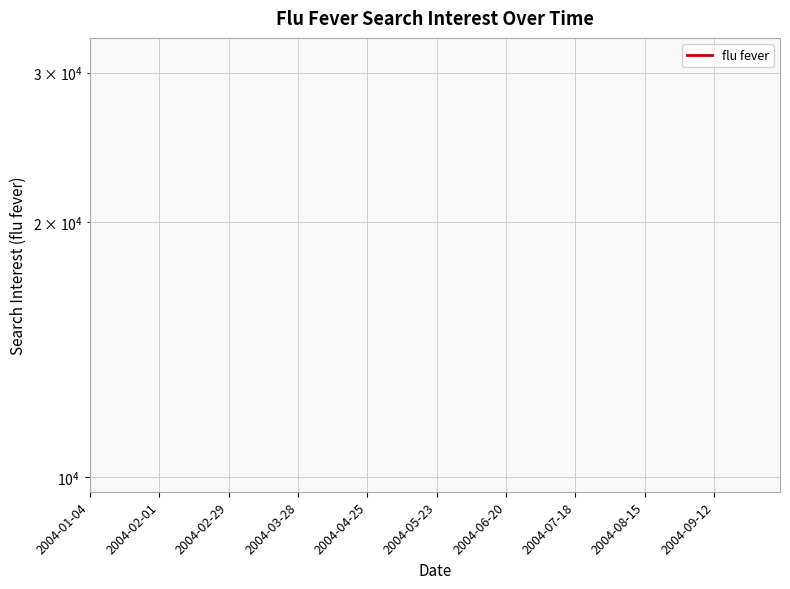

Is this an area chart (filled region under the line)?

No